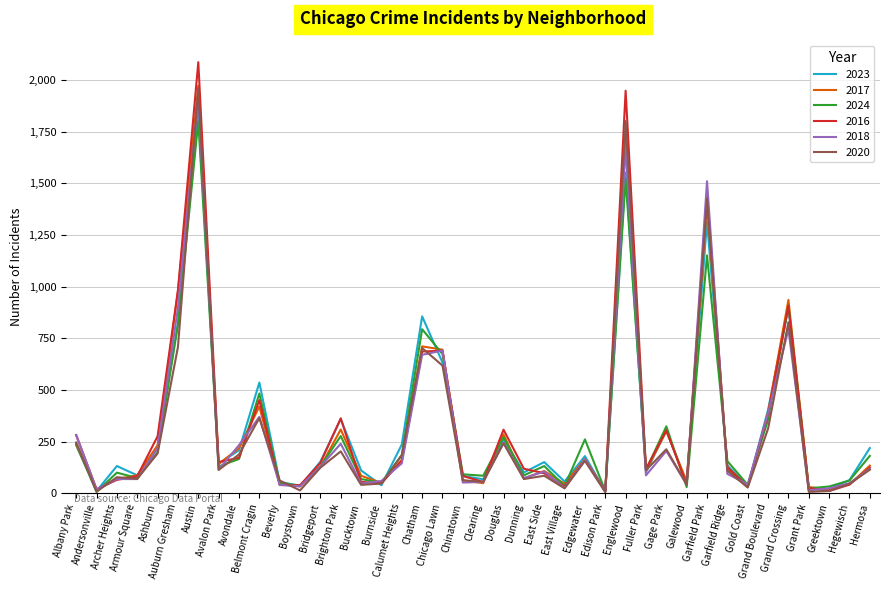

Where is the first local minimum for 2023?

Andersonville